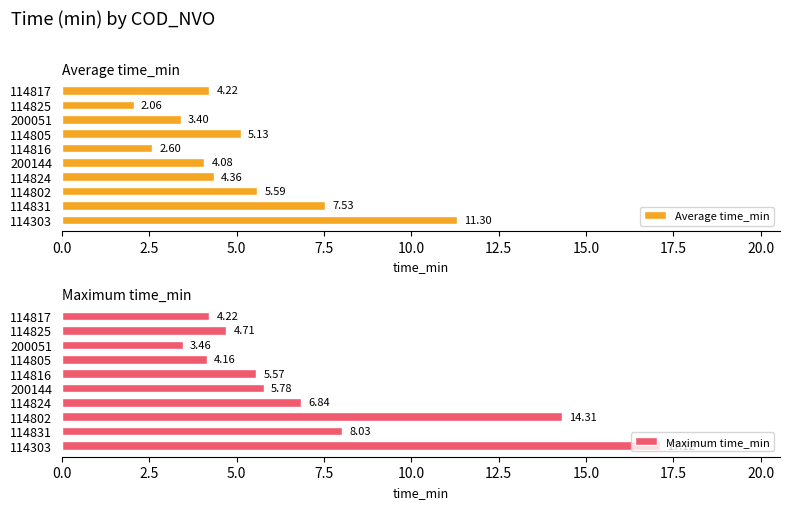

List the series in order of their peak value, highest first.

Maximum time_min, Average time_min